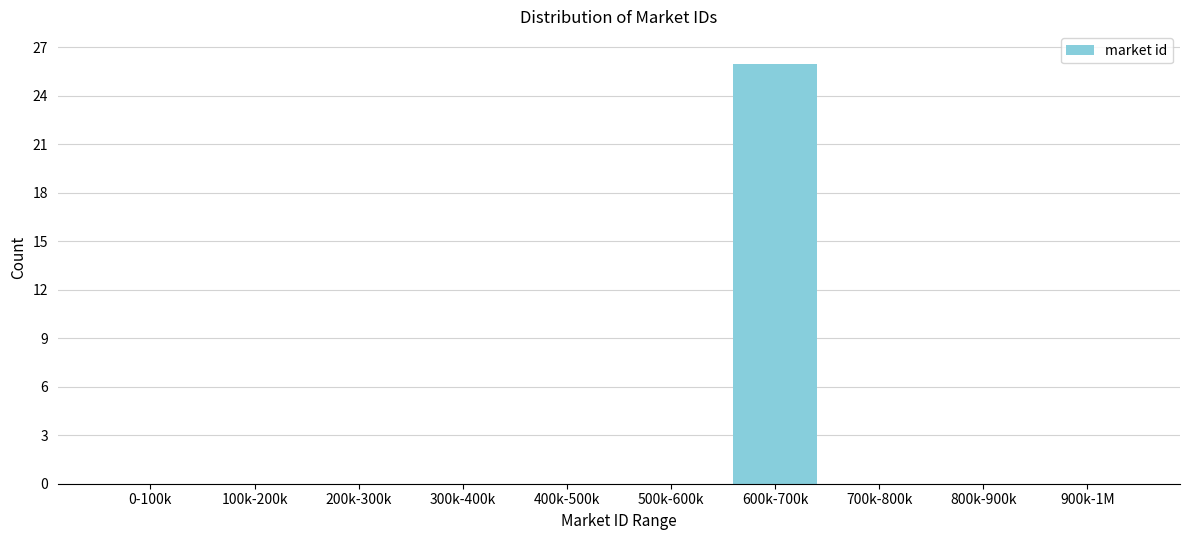

Reading right to left, what are all the values shown in this chart?

900k-1M=0	800k-900k=0	700k-800k=0	600k-700k=26	500k-600k=0	400k-500k=0	300k-400k=0	200k-300k=0	100k-200k=0	0-100k=0